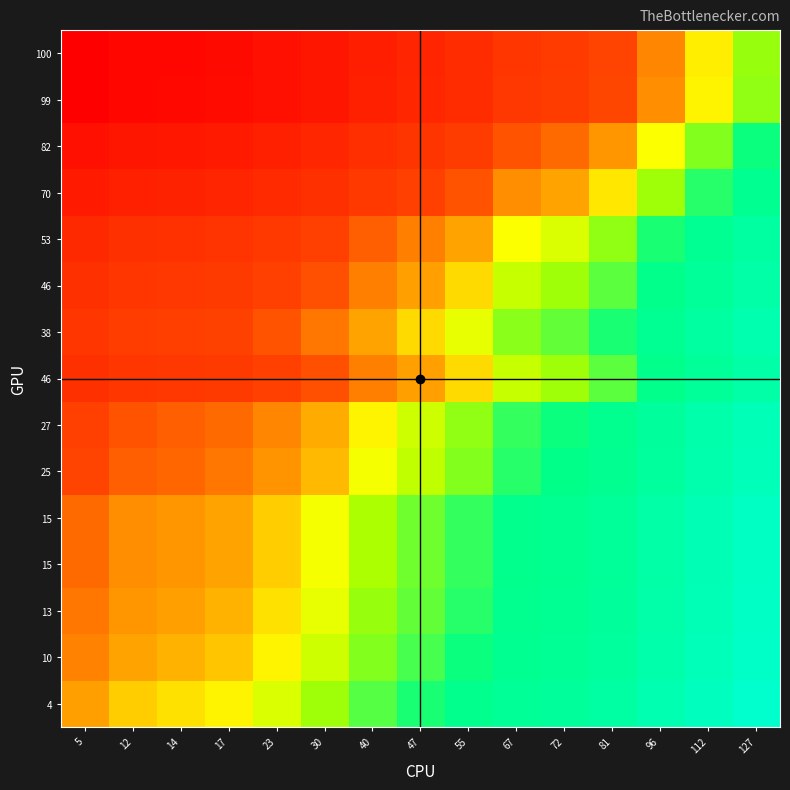

Which category has the lowest value across all series?

5